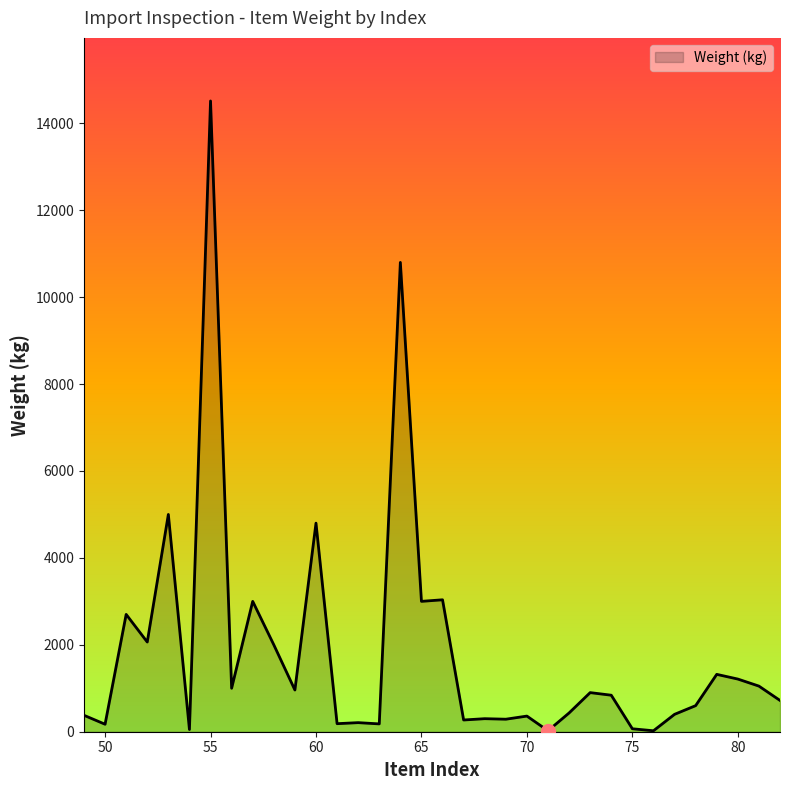

What is the difference between the maximum and minimum values?

14493